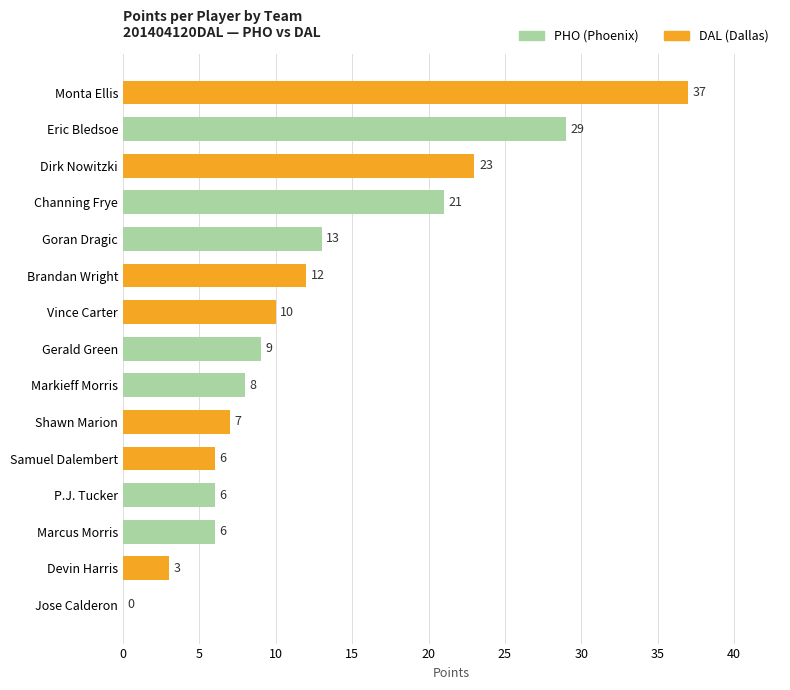

Is it true that the value at P.J. Tucker is 3?

False